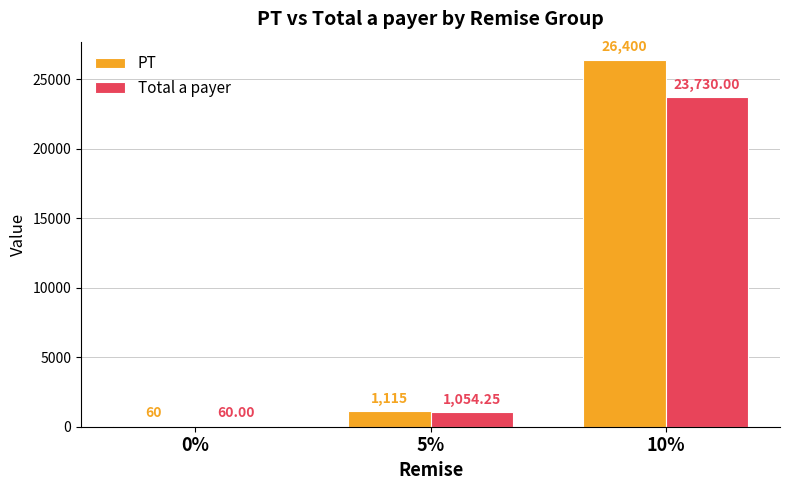

Is the value of PT at 10% greater than the value of Total a payer at 10%?

Yes